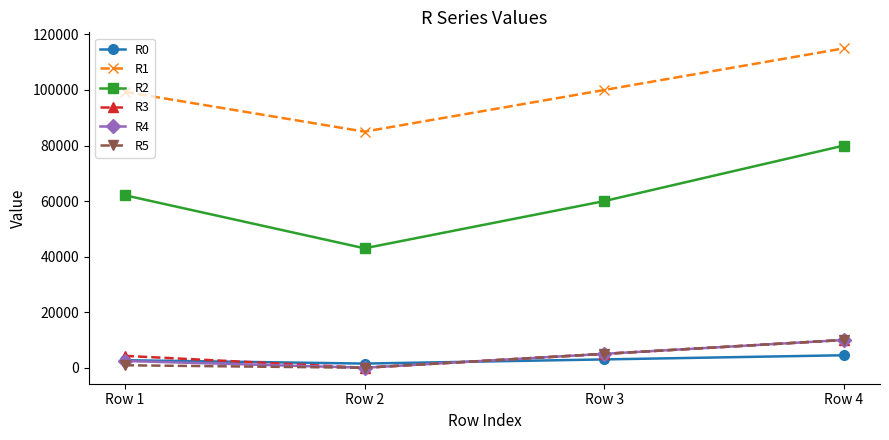

The R1 series shows 35150 at Row 1. True or false?

False